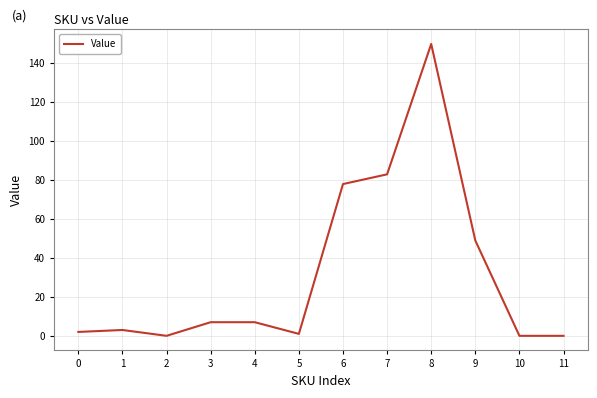

How many lines are shown in the chart?

1